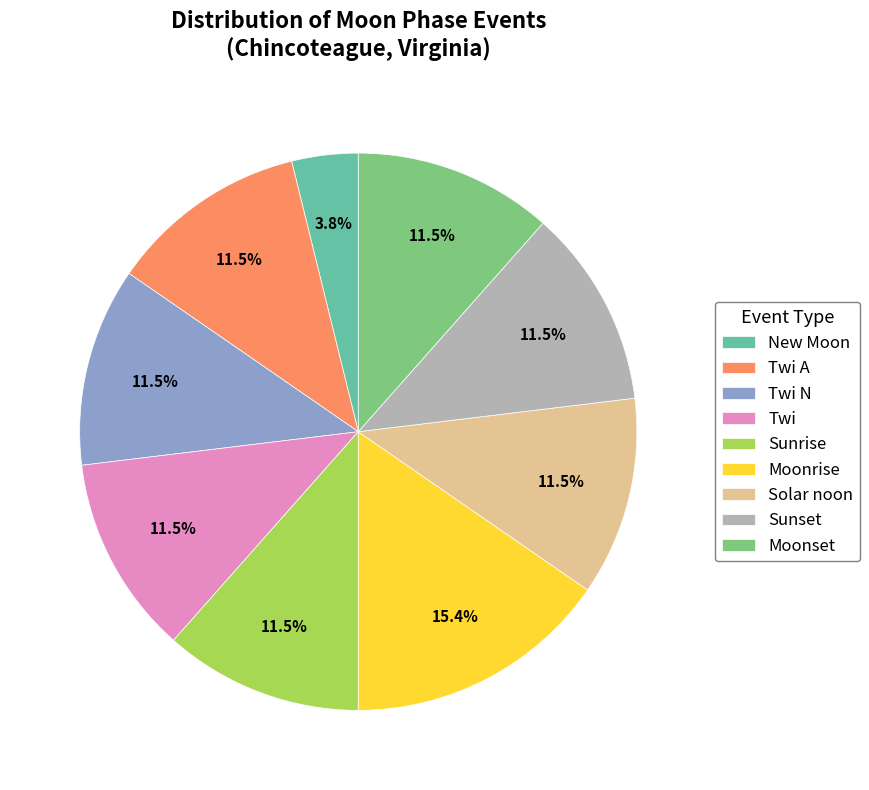

Combined, do Solar noon and Twi N account for over 50%?

No